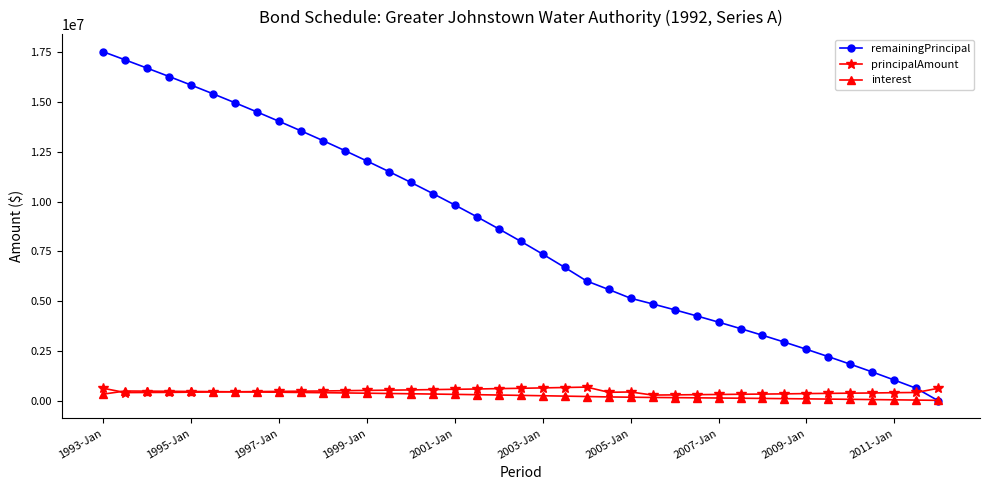

Which series has the largest range (max minus min)?

remainingPrincipal